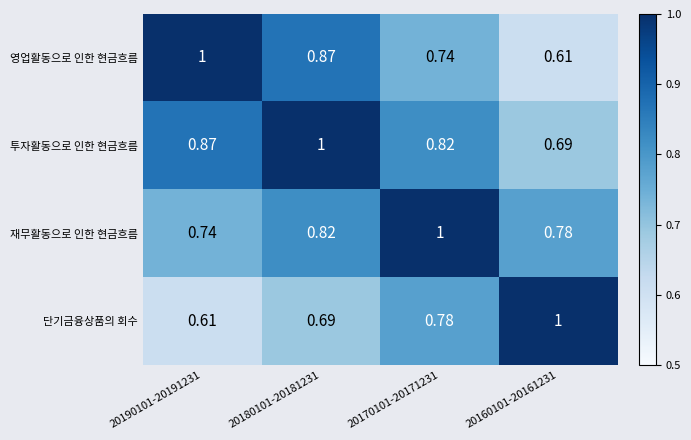

Rank the series at 20190101-20191231 from lowest to highest value.

단기금융상품의 회수, 재무활동으로 인한 현금흐름, 투자활동으로 인한 현금흐름, 영업활동으로 인한 현금흐름